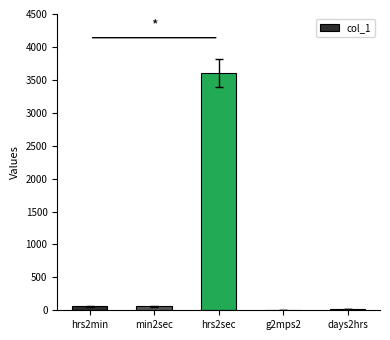

What is the maximum value shown in the chart?

3600.0